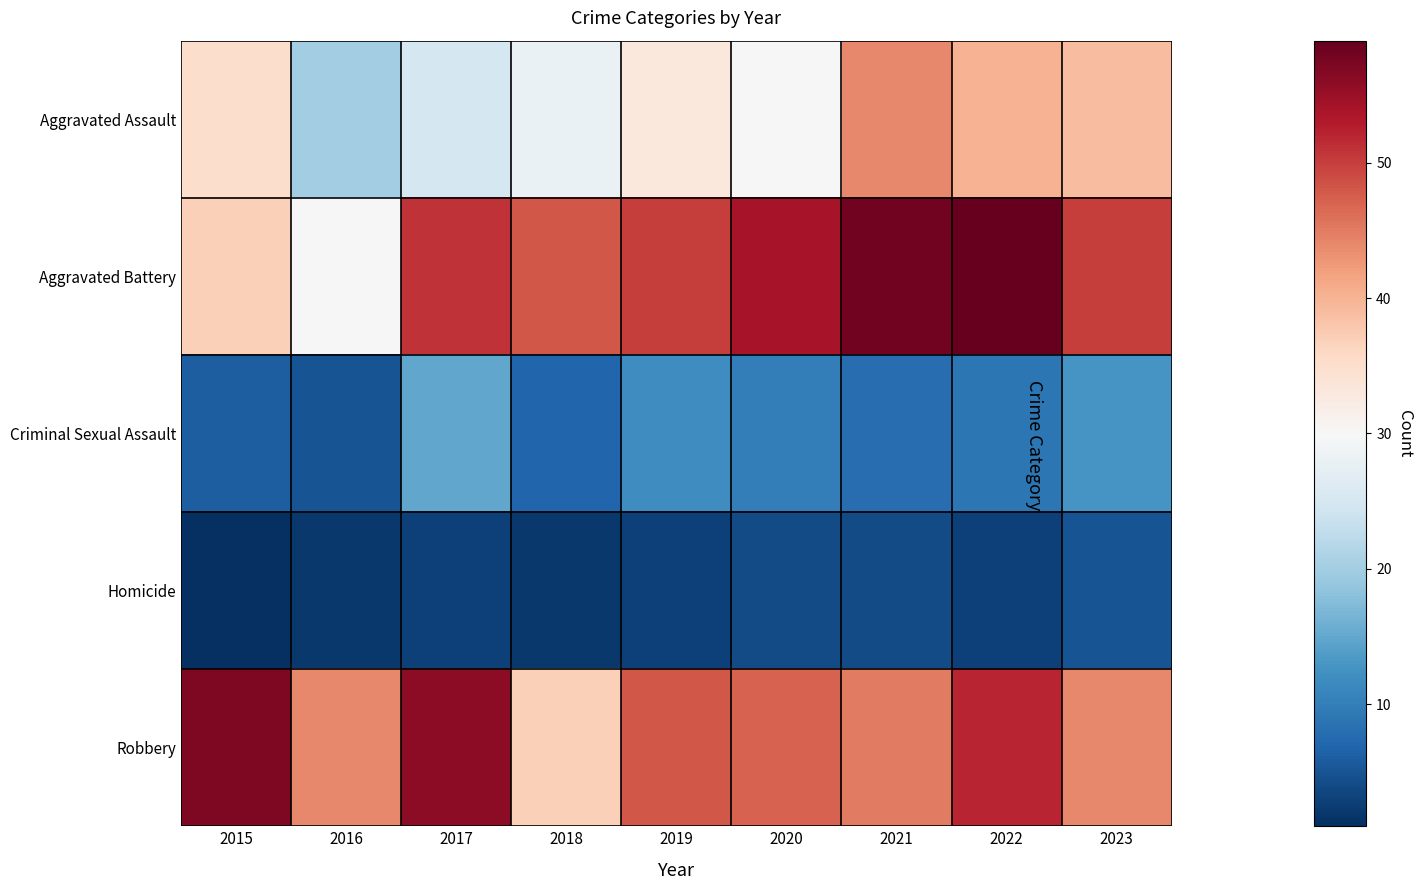

At which category is the sum across all series the highest?

2022